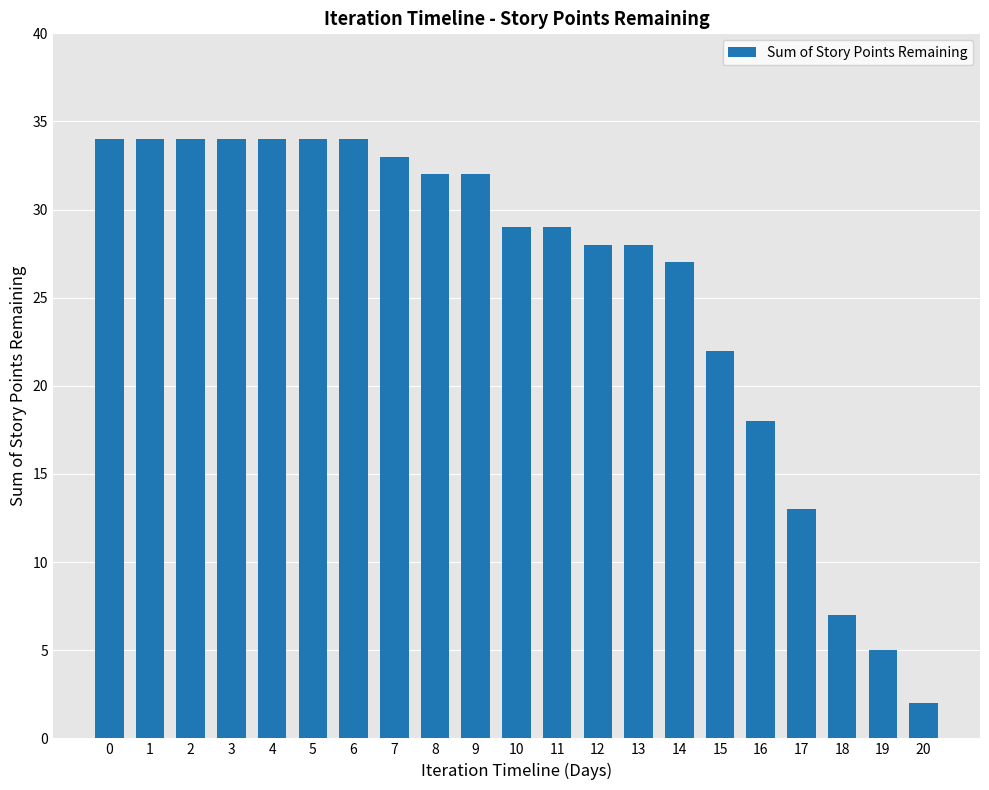

Count the number of data series in this chart.

1